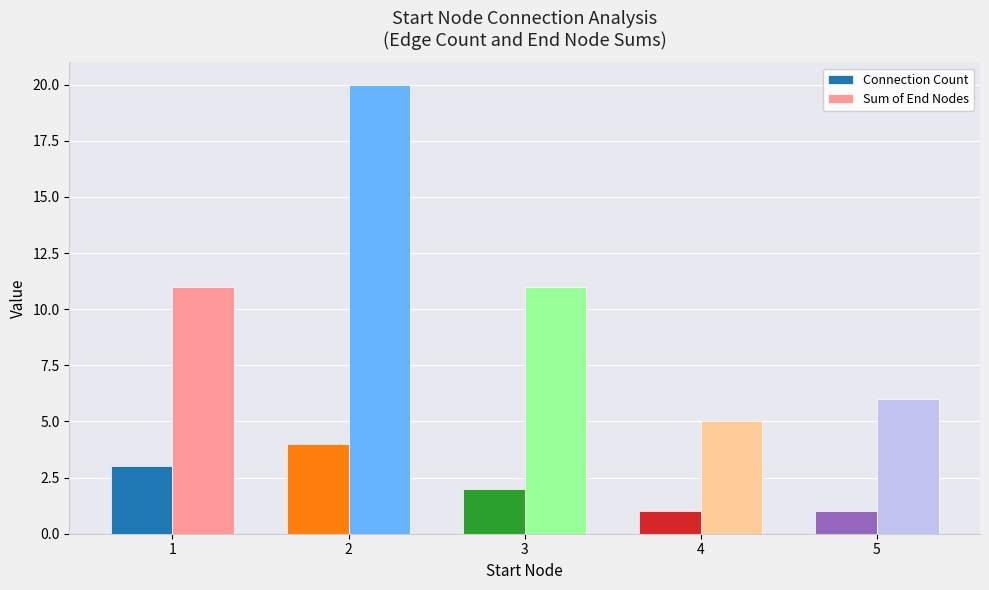

Reading right to left, what are all the values shown in this chart?

Connection Count: 1	1	2	4	3
Sum of End Nodes: 6	5	11	20	11